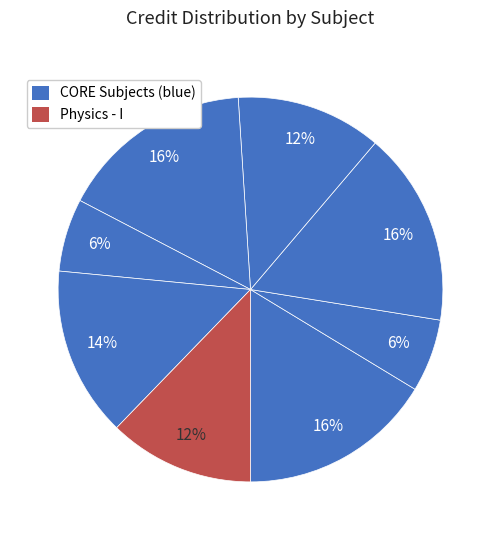

Is there a majority slice in this chart?

No